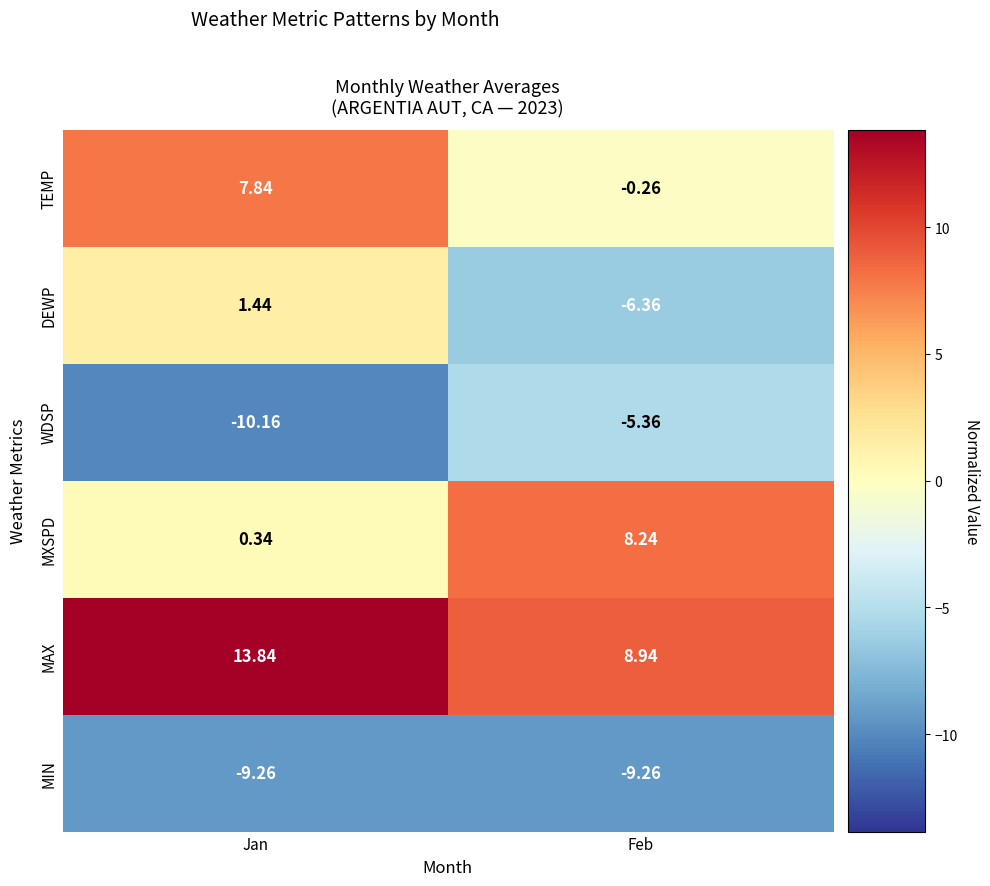

Which label corresponds to the smallest value in the chart?

Jan